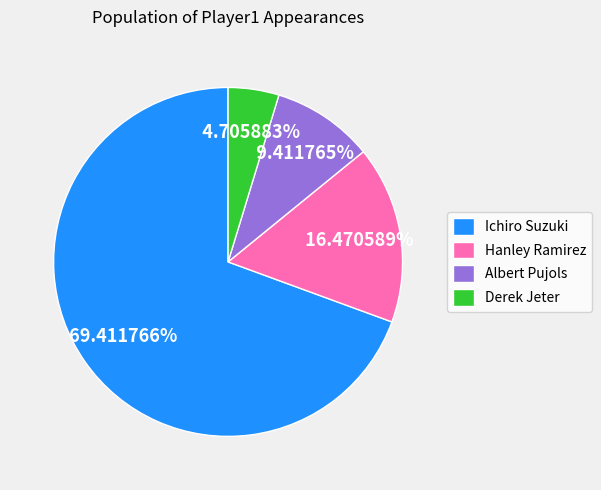

To the nearest percent, what is the average slice percentage?

25%